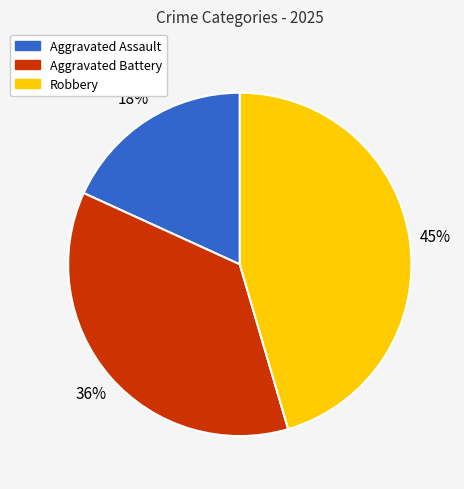

Which slice is the smallest?

Aggravated Assault